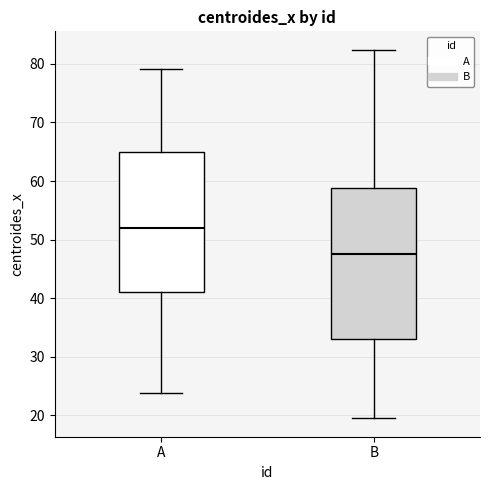

Reading left to right, read every box against the y-axis: the position of its median line, the range the box covers, and the ends of its whiskers. The values are not printed on the chart, so give them approximately, as read against the axis.

A: median 52, box 41 to 65, whiskers 24 to 79
B: median 48, box 33 to 59, whiskers 20 to 82